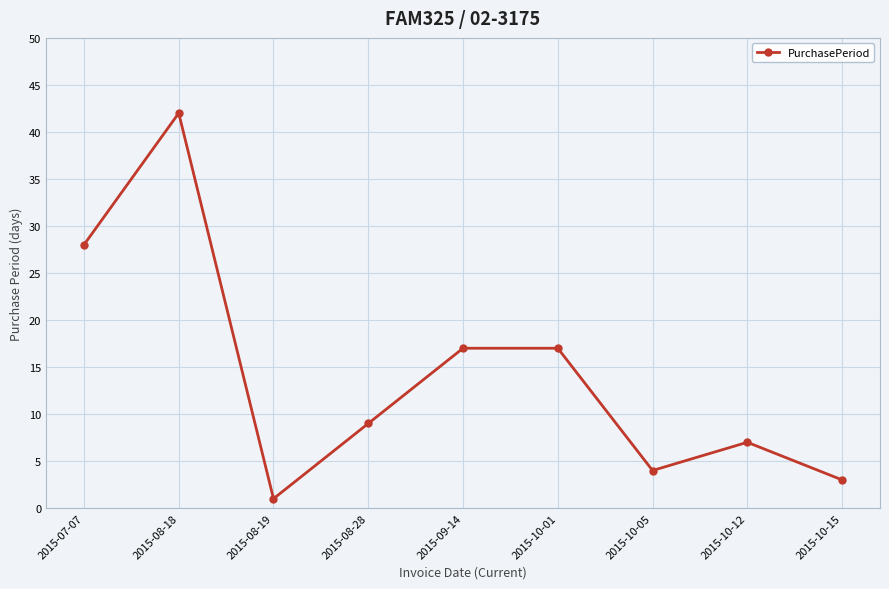

Read the value at 2015-08-18.

42